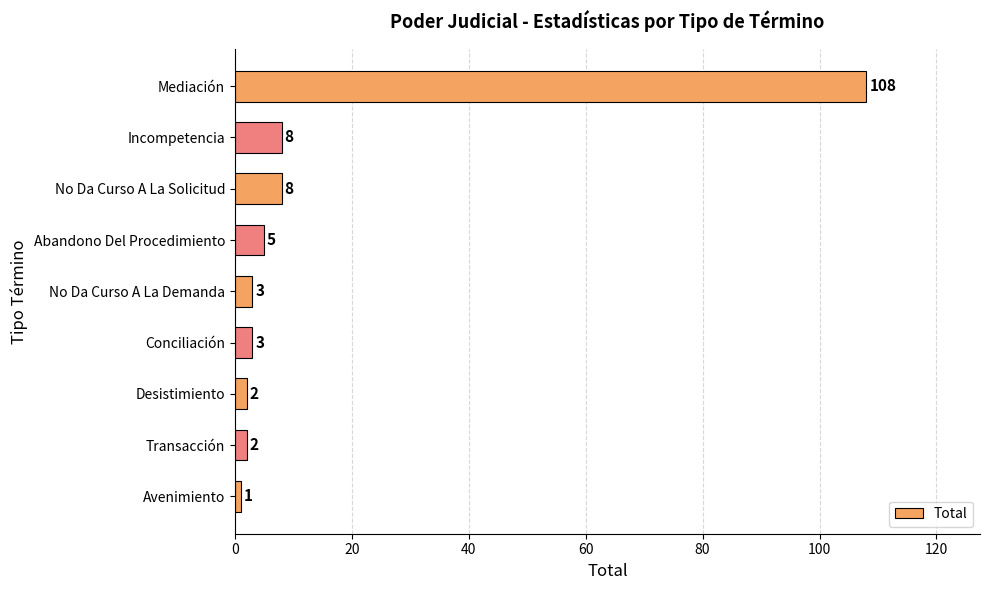

Reading top to bottom, extract all data points from this chart.

108	8	8	5	3	3	2	2	1